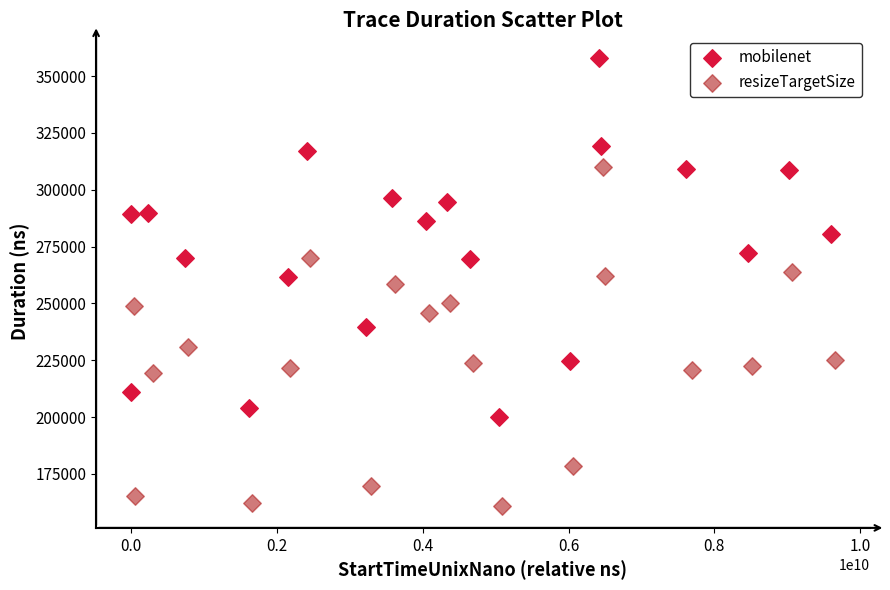

Which series contains the highest Y value?

mobilenet